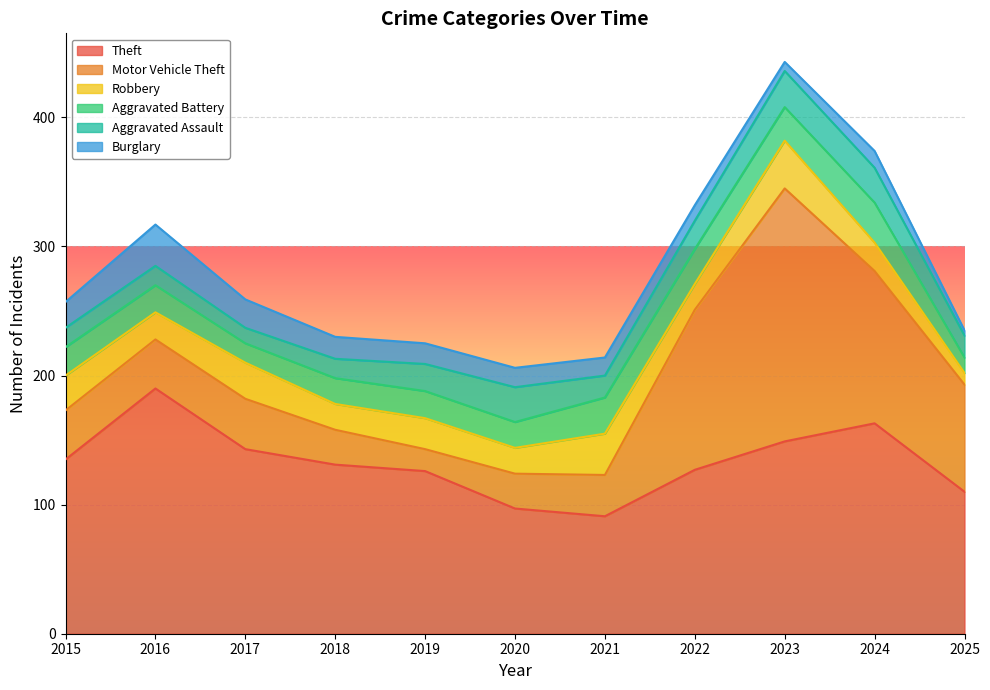

What are all the series names shown in the legend?

Theft, Motor Vehicle Theft, Robbery, Aggravated Battery, Aggravated Assault, Burglary